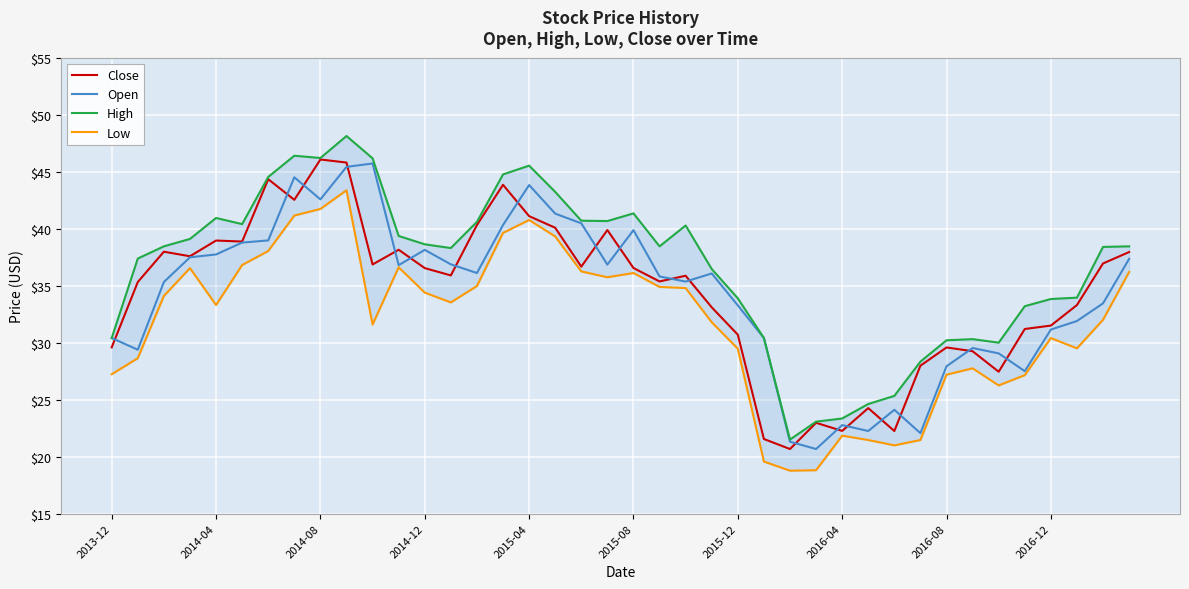

How many distinct data groups are displayed?

4